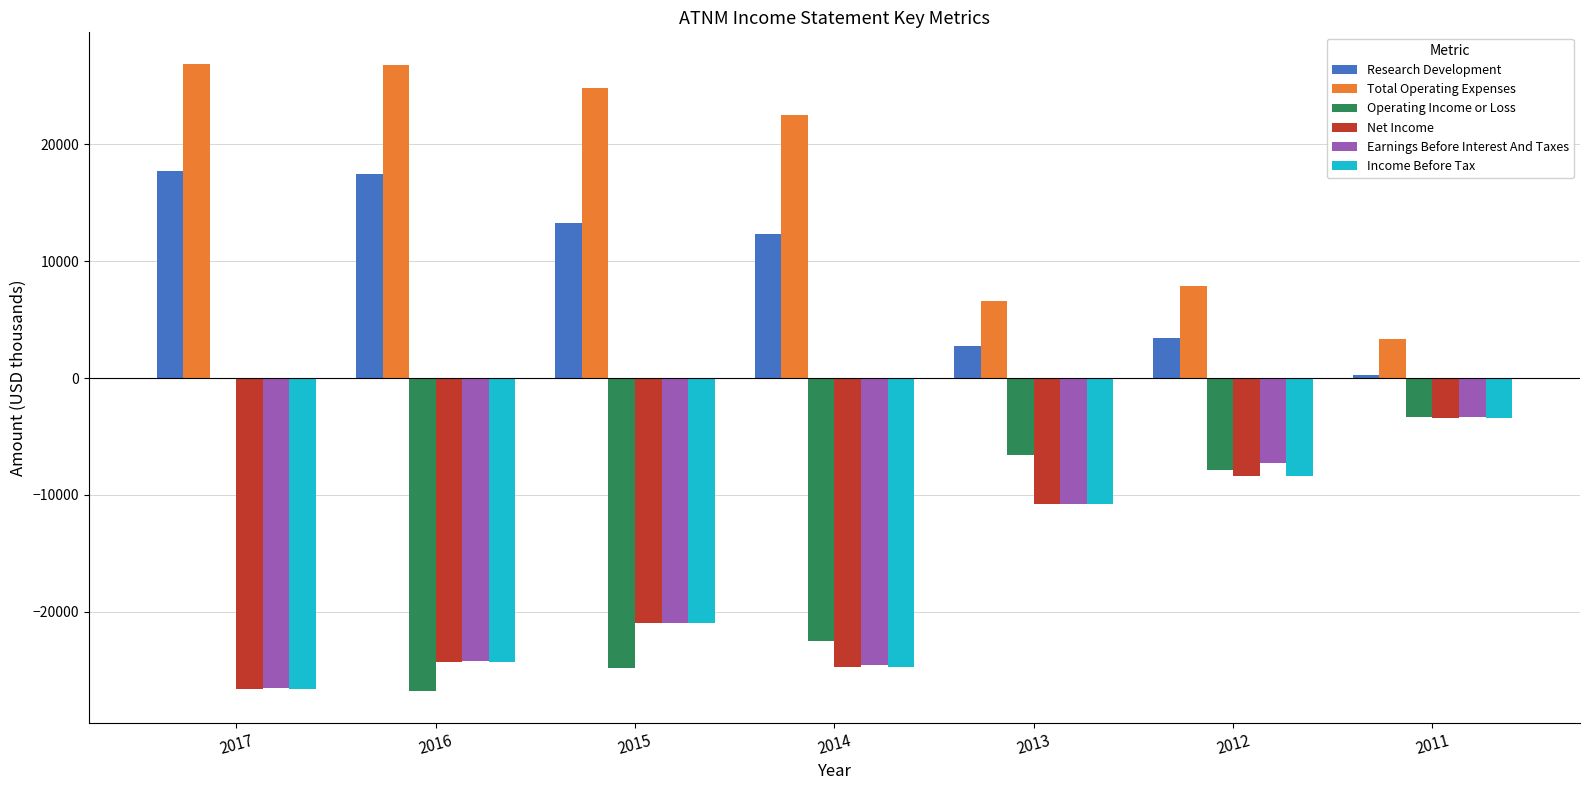

The value of Operating Income or Loss at 2014 is -37724. True or false?

False